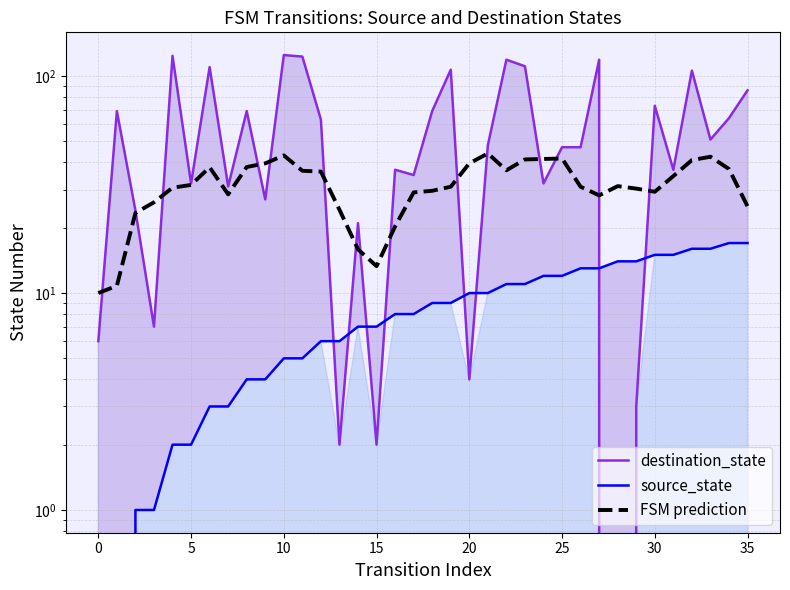

Which series has the largest range (max minus min)?

destination_state